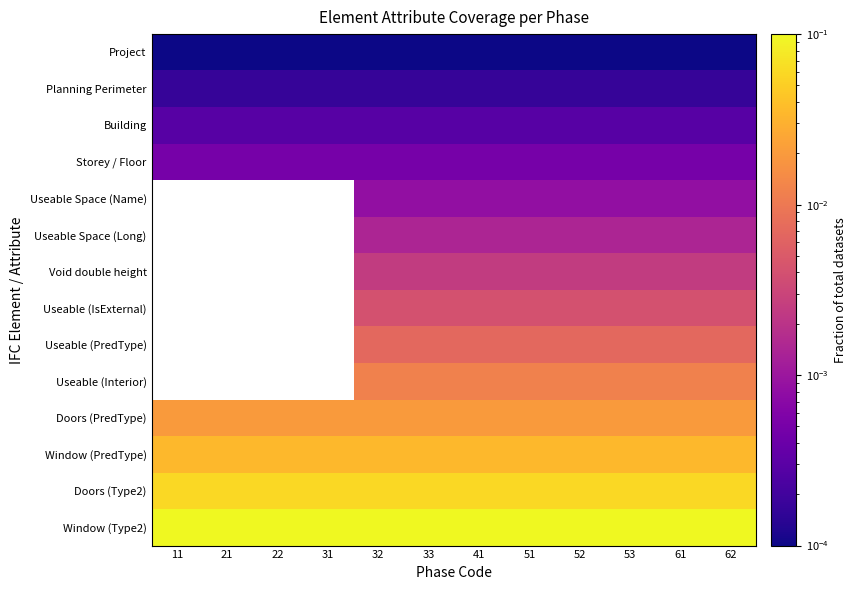

What is the total value across all series at 33?

0.2